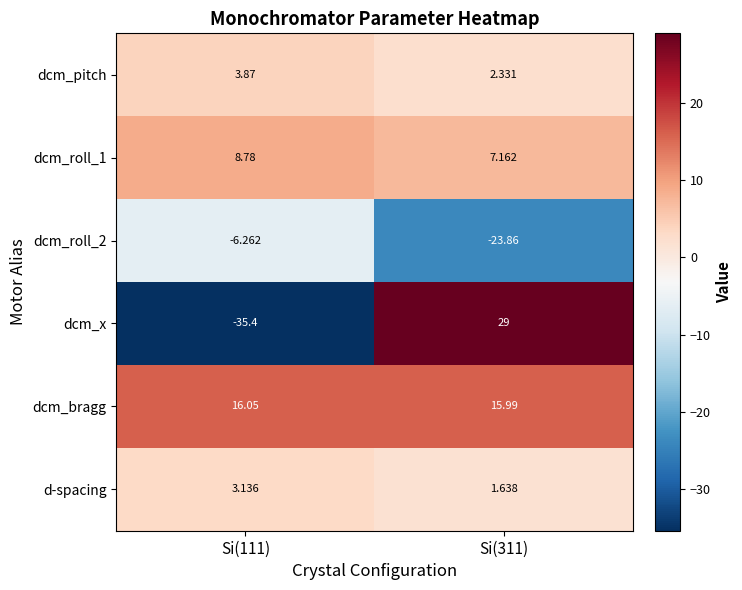

Which series changed the most between Si(111) and Si(311)?

dcm_x